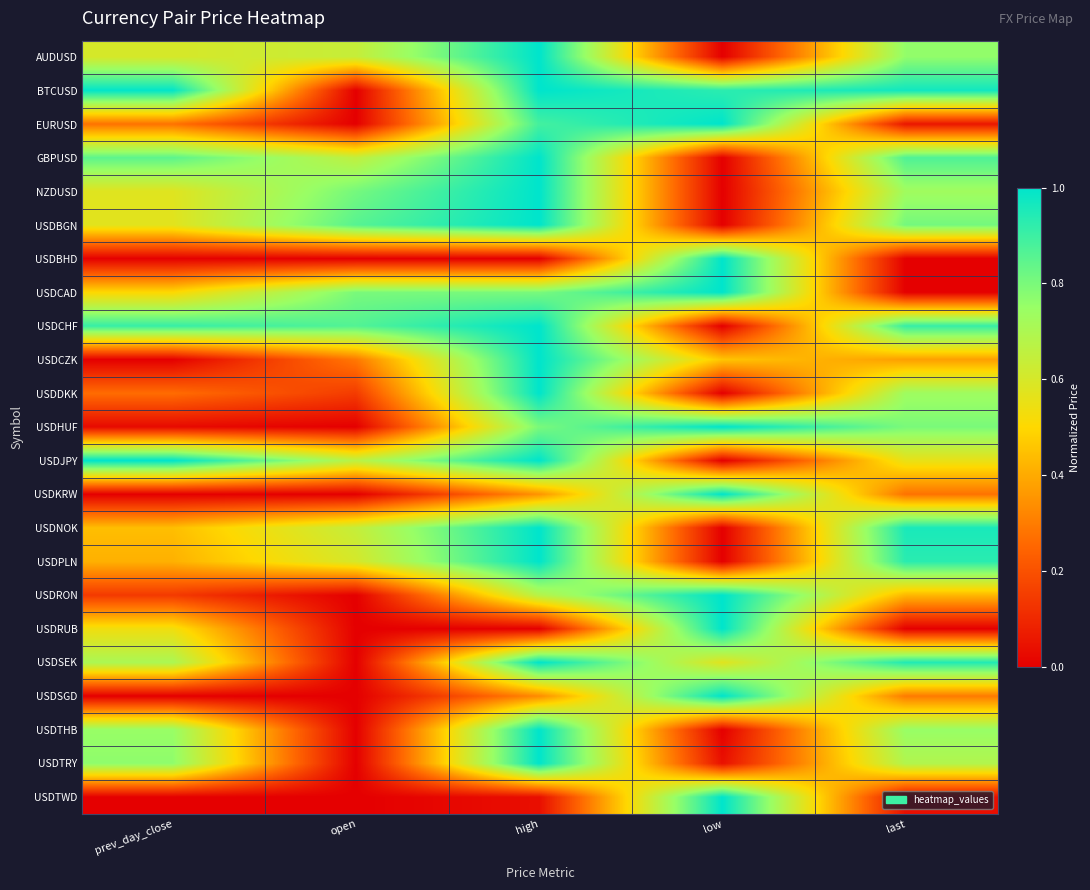

What is the difference between the highest and lowest values at high?

1.0